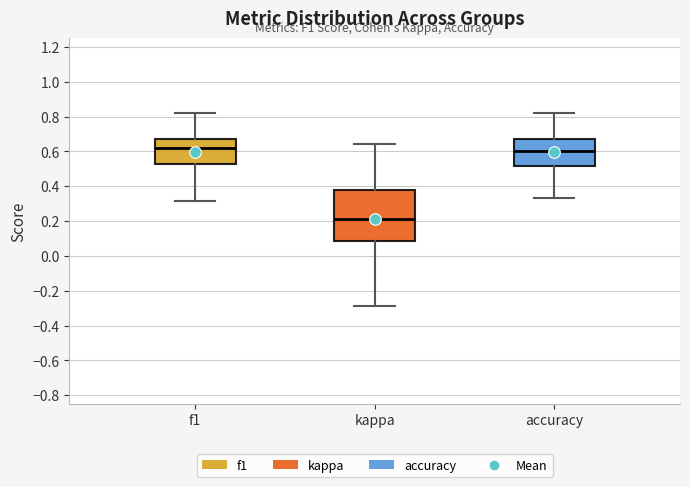

Reading left to right, read every box against the y-axis: the position of its median line, the range the box covers, and the ends of its whiskers. The values are not printed on the chart, so give them approximately, as read against the axis.

f1: median 0.62, box 0.52 to 0.68, whiskers 0.32 to 0.82
kappa: median 0.22, box 0.08 to 0.38, whiskers -0.28 to 0.64
accuracy: median 0.60, box 0.52 to 0.68, whiskers 0.34 to 0.82